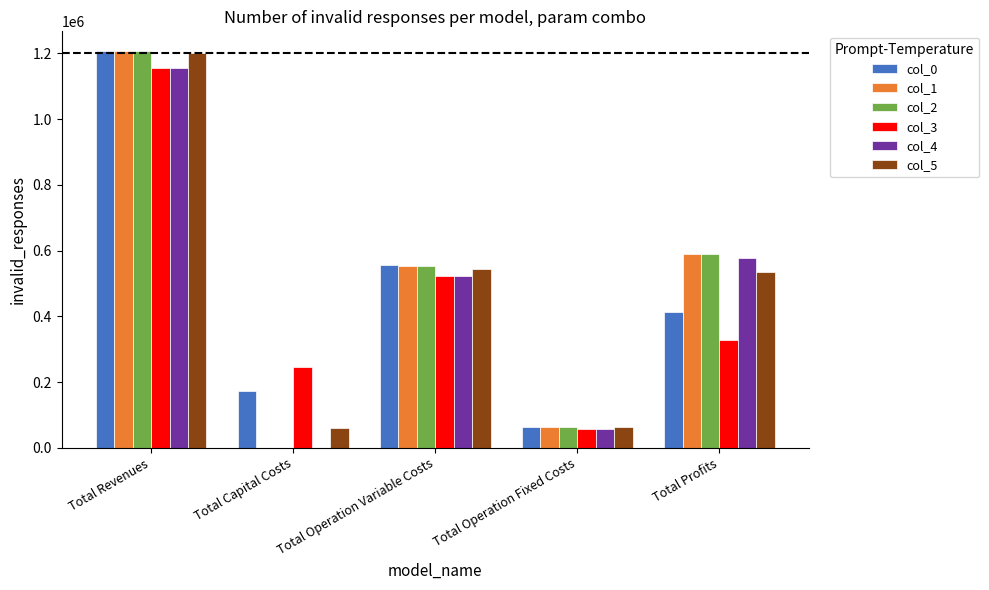

What is the sum of all col_3 values?

2310960.9